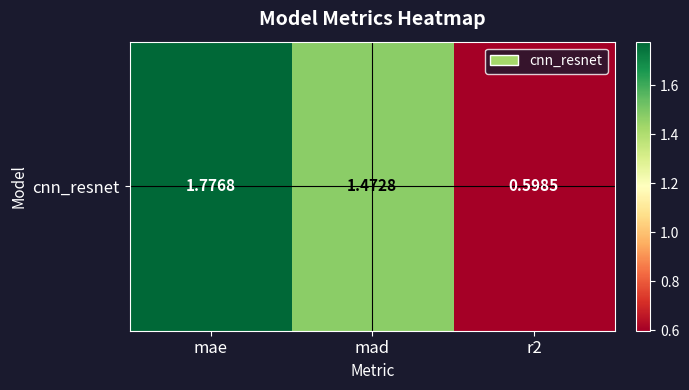

Is it true that the value at r2 is 0.4?

False